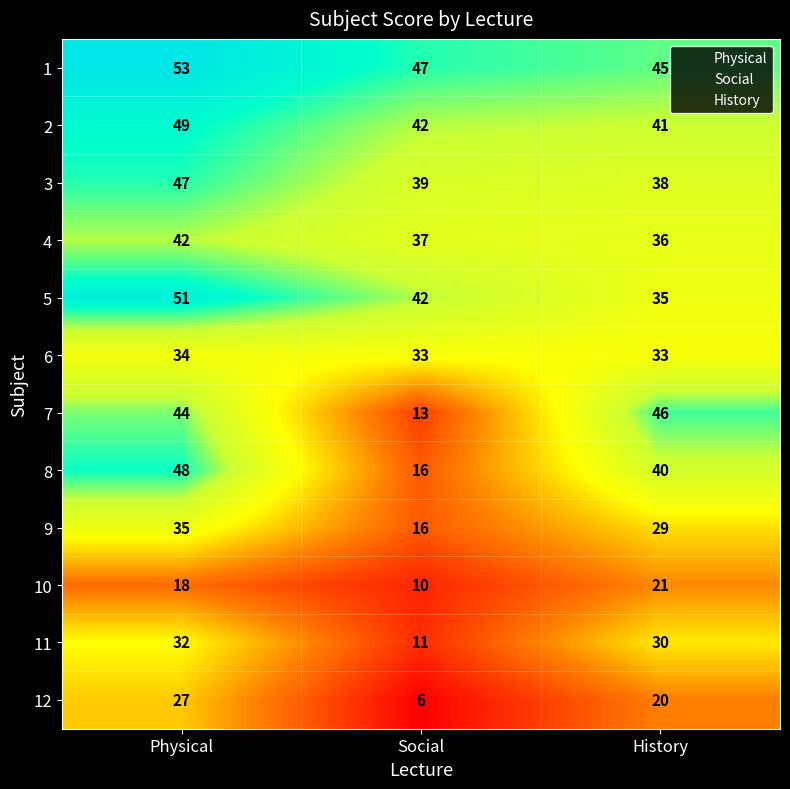

How many distinct data groups are displayed?

12